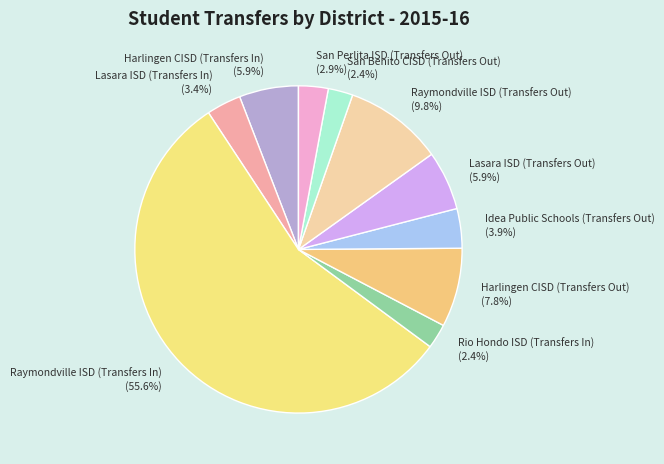

How many segments does this pie chart have?

10